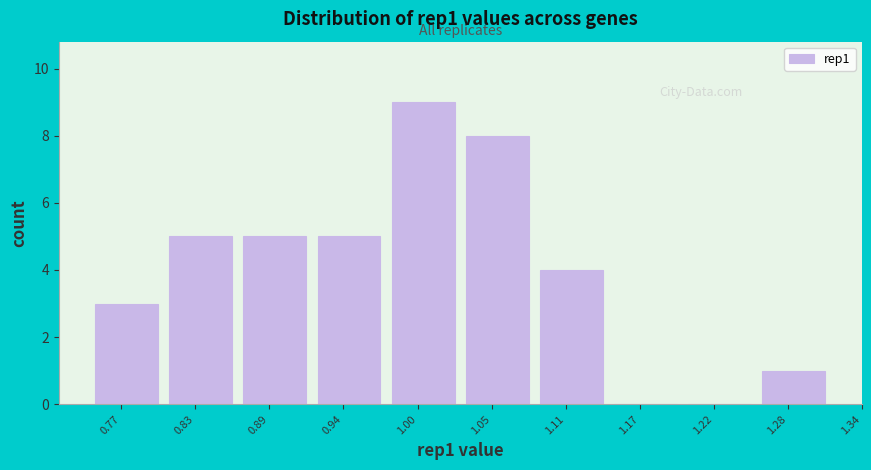

Reading left to right, transcribe all the data shown in this chart.

0.77=3	0.83=5	0.89=5	0.94=5	1.00=9	1.05=8	1.11=4	1.17=0	1.22=0	1.28=1